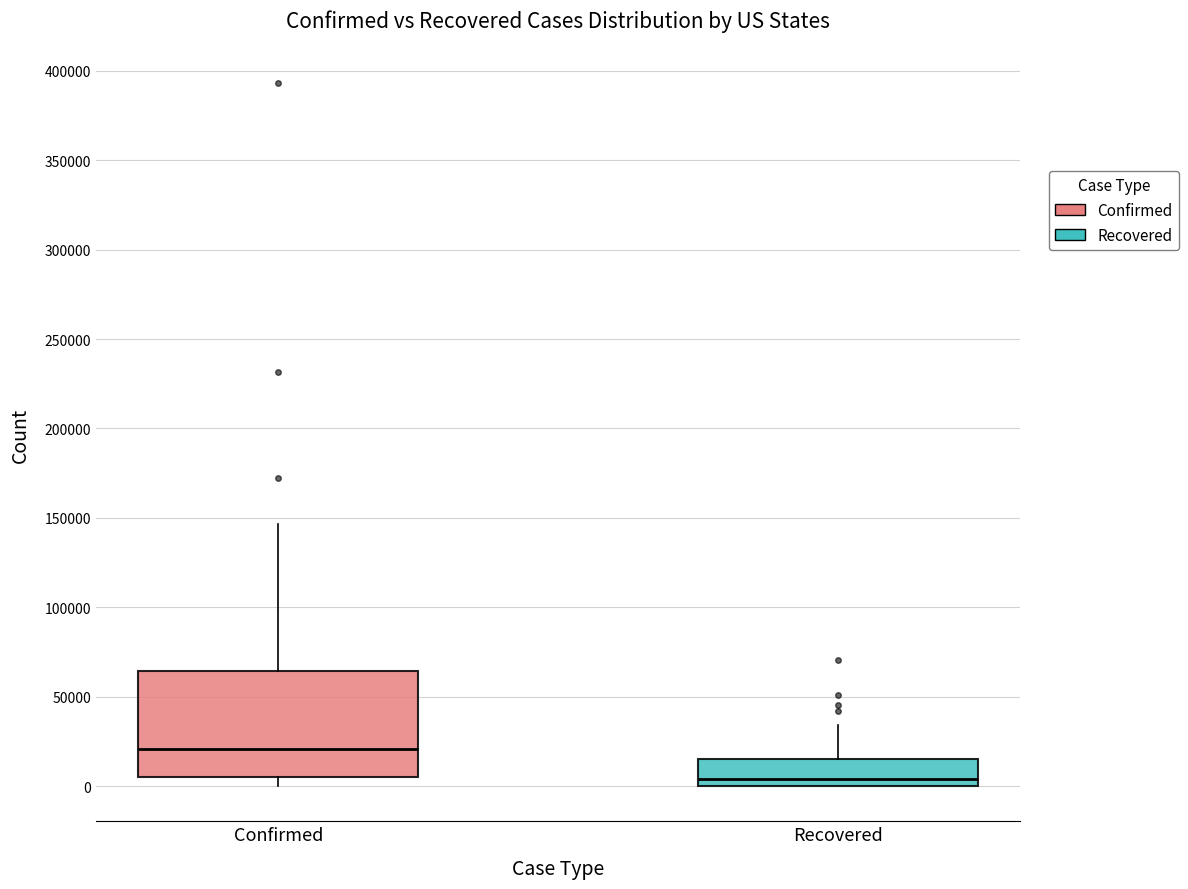

Reading left to right, read every box against the y-axis: the position of its median line, the range the box covers, and the ends of its whiskers. The values are not printed on the chart, so give them approximately, as read against the axis.

Confirmed: median 20000, box 5000 to 65000, whiskers 0 to 145000
Recovered: median 5000, box 0 to 15000, whiskers 0 to 35000